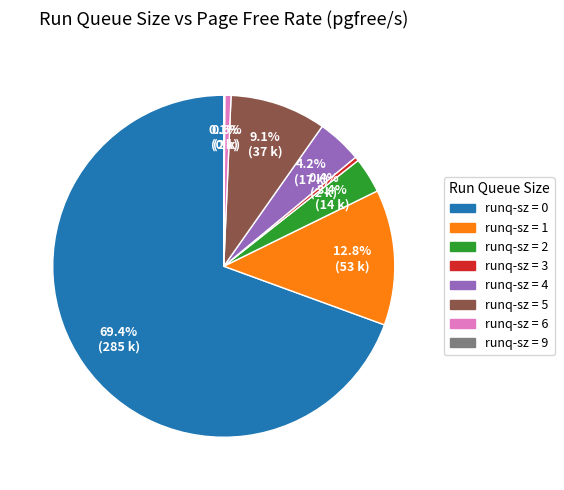

Is there any slice that represents more than half of the pie?

Yes